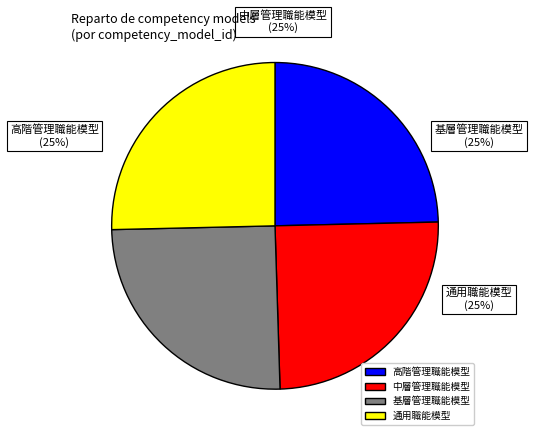

Is 基層管理職能模型 the majority of the pie?

No